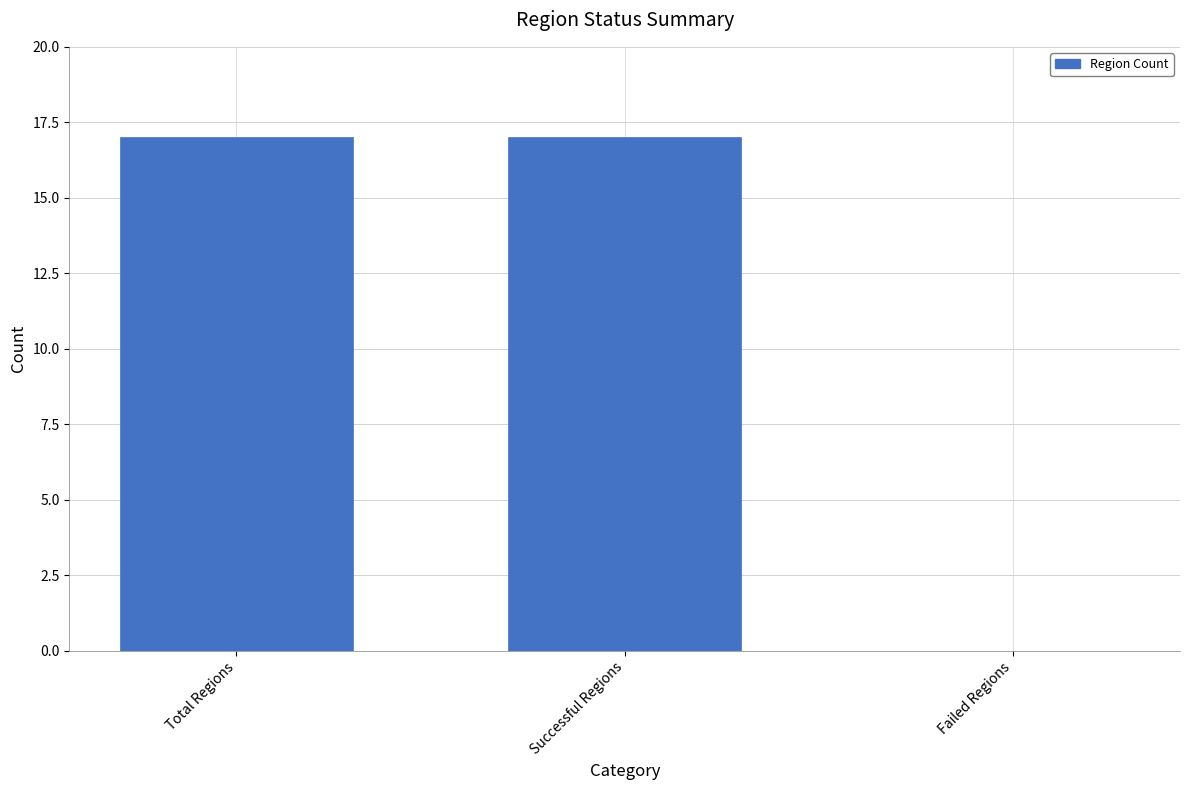

What is the greatest value displayed?

17